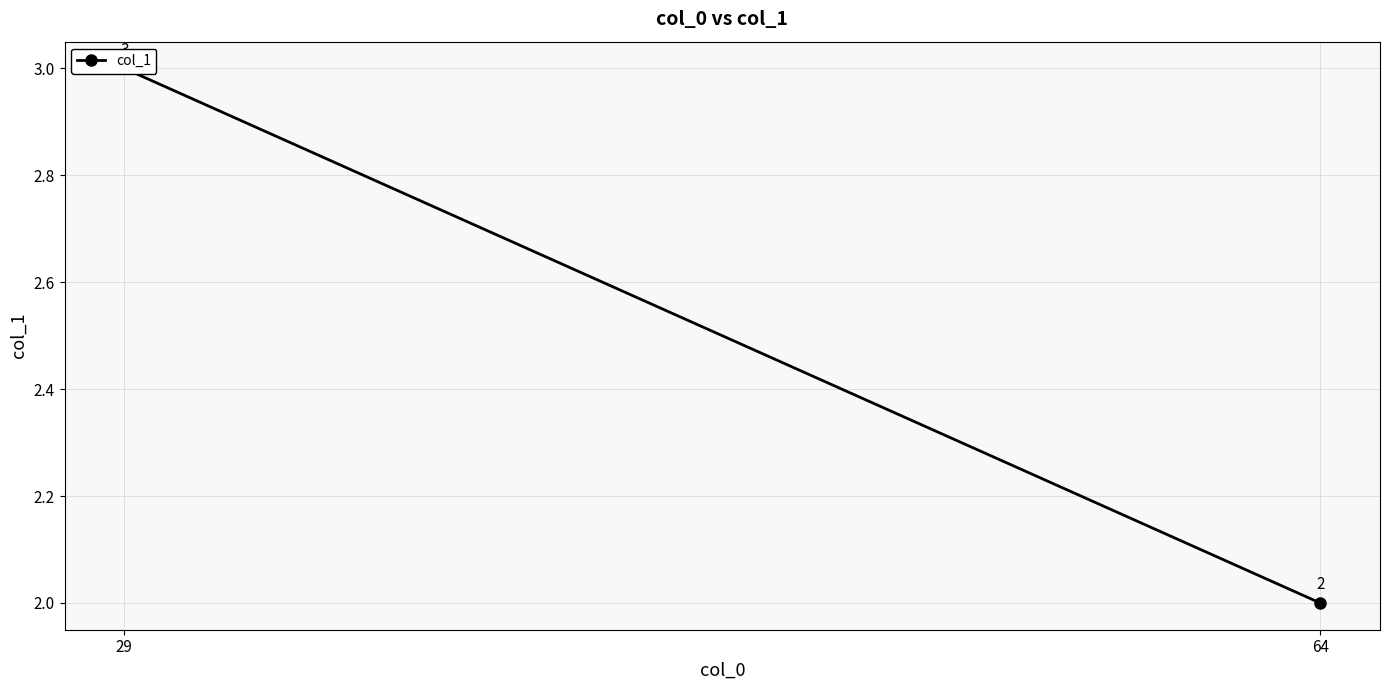

The value at 64 is 2. True or false?

True